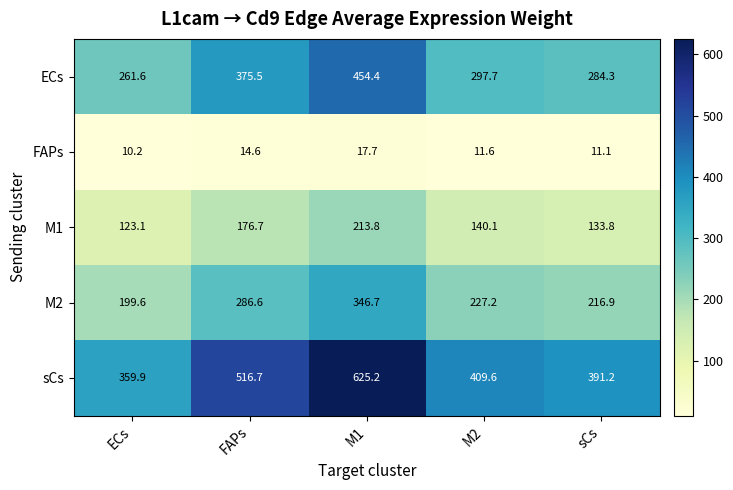

What is the total value across all series at M2?

1086.2